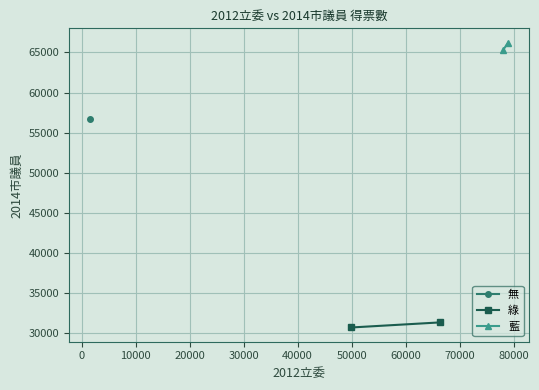

Which series has the largest total across all categories?

藍